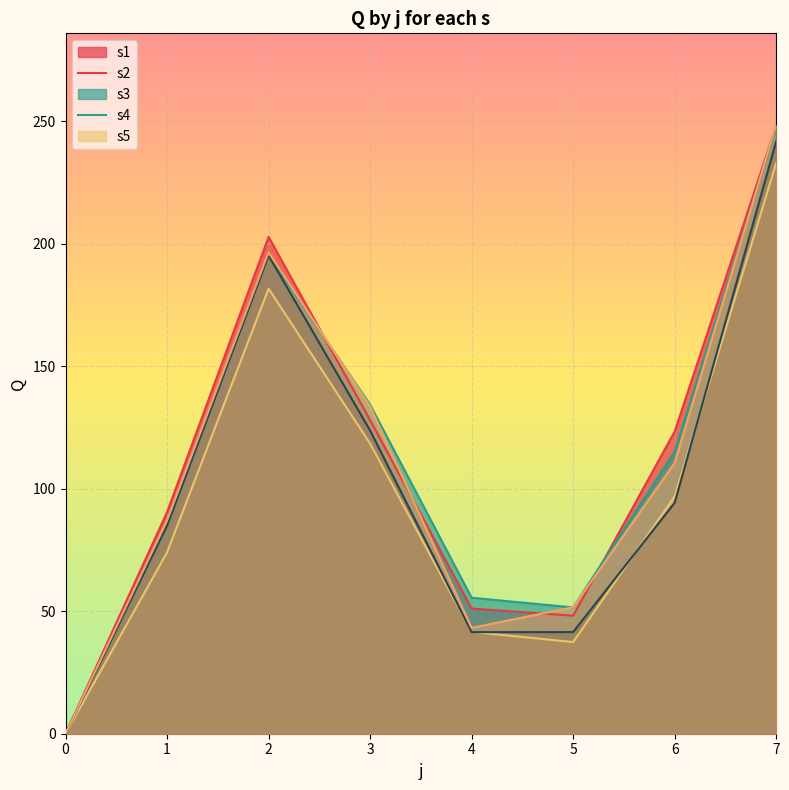

How many interior local peaks does the s1 series have?

1